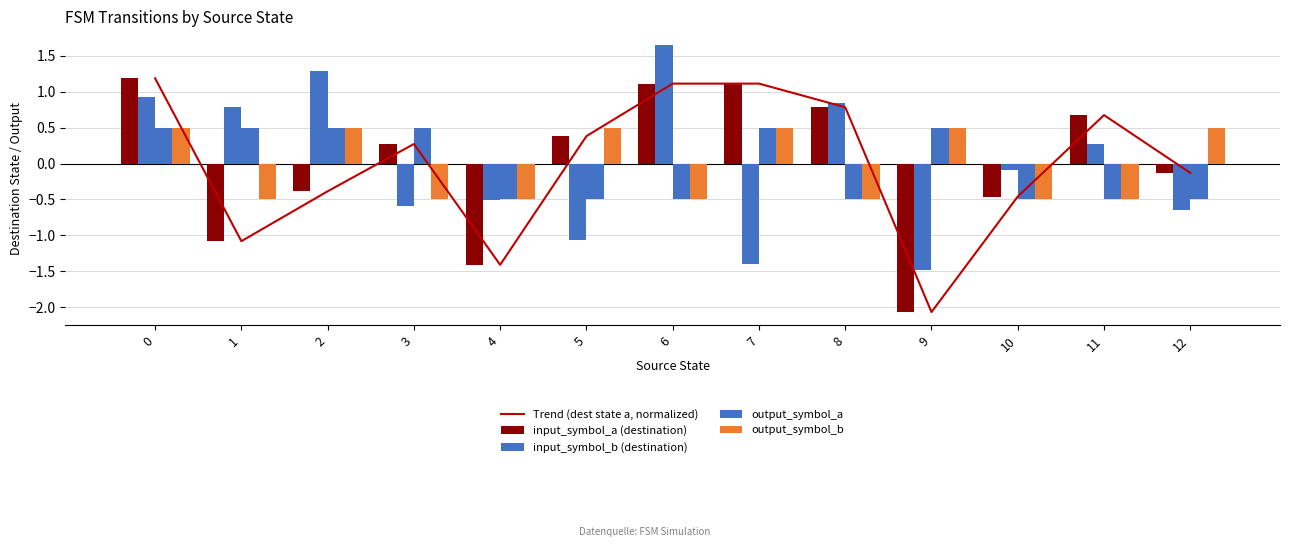

Rank the categories by Trend (dest state a, normalized) value from lowest to highest.

9, 4, 1, 10, 2, 12, 3, 5, 11, 8, 6, 7, 0